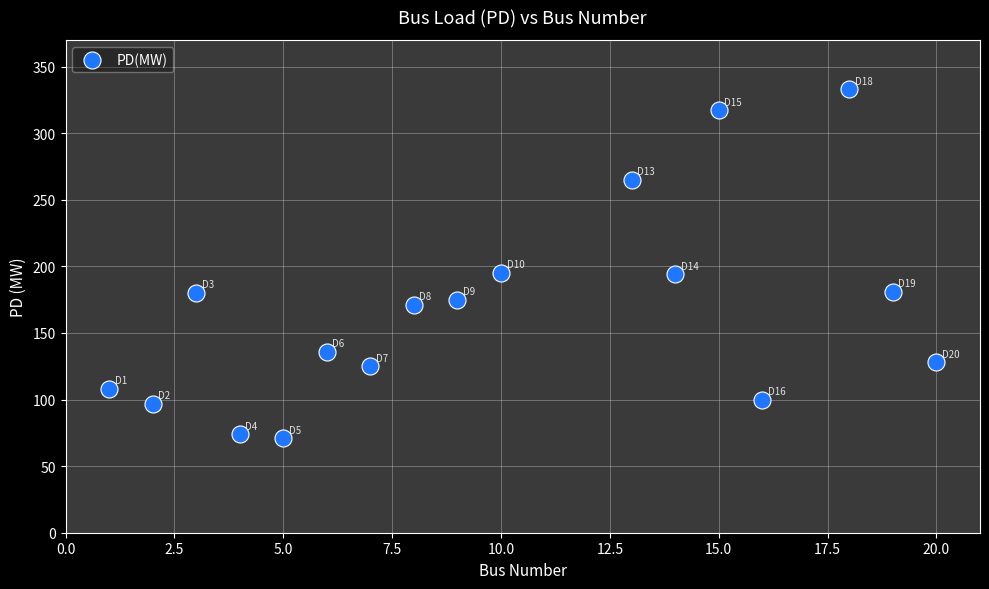

What is the range of X values (max minus min)?

19